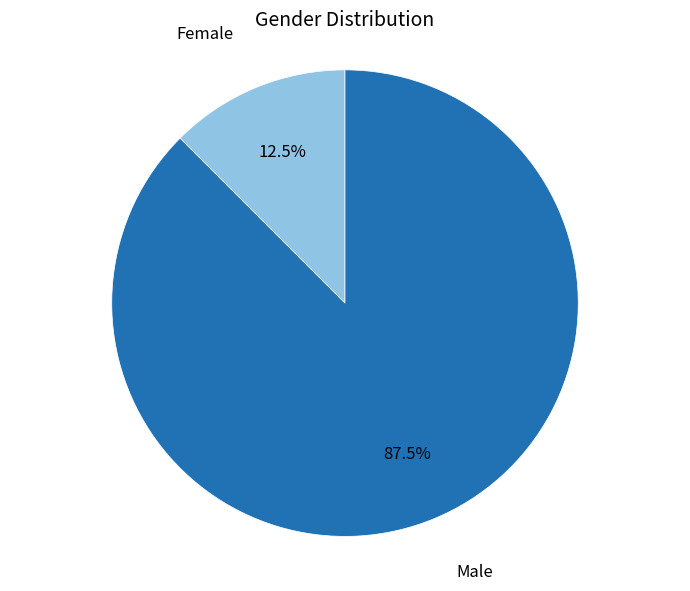

Rank the categories by value from highest to lowest.

Male, Female